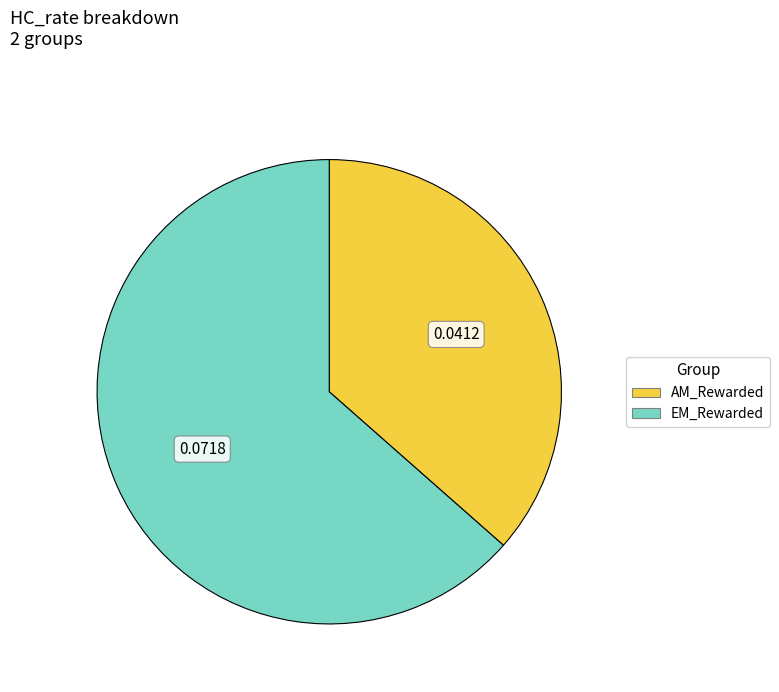

Is the sum of EM_Rewarded and AM_Rewarded greater than half?

Yes